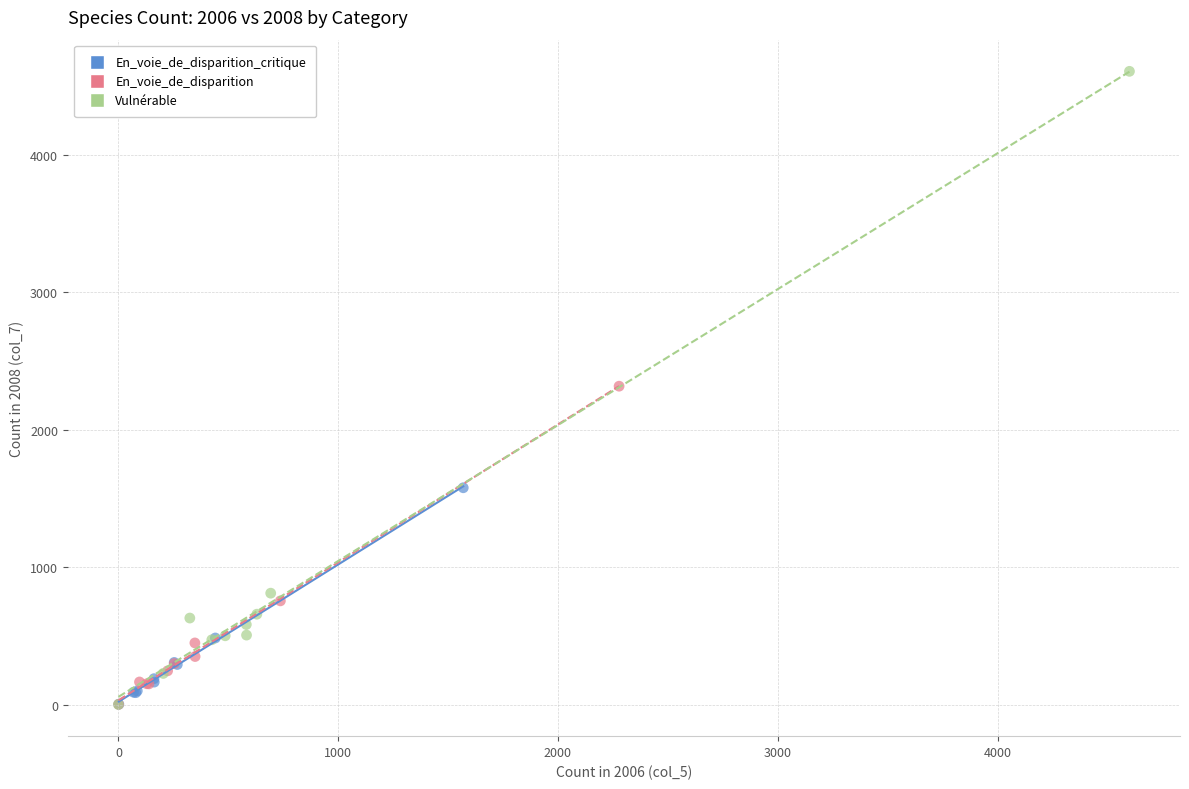

What are all the series names shown in the legend?

En_voie_de_disparition_critique, En_voie_de_disparition, Vulnérable